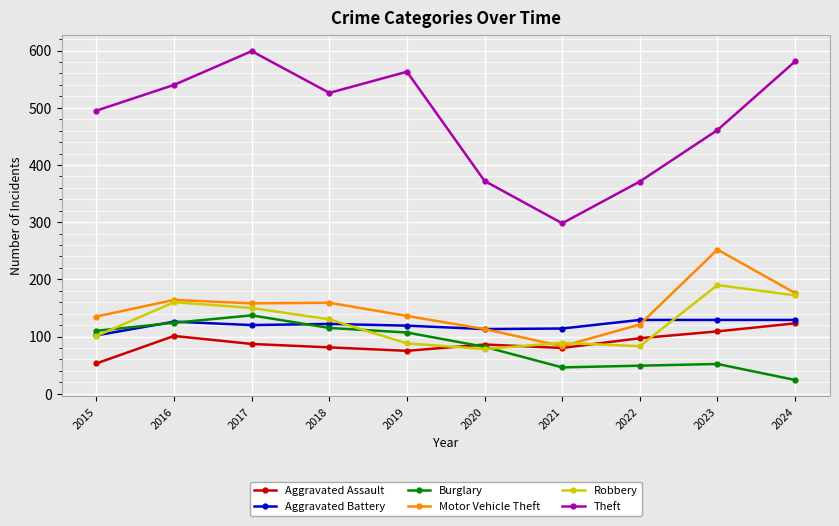

At which category is the sum across all series the highest?

2017